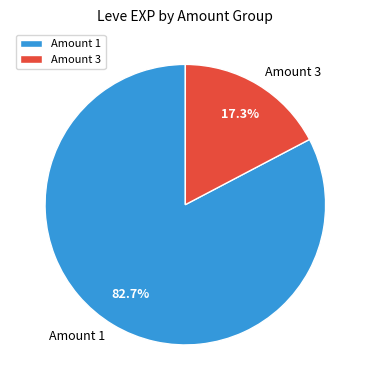

How many segments does this pie chart have?

2